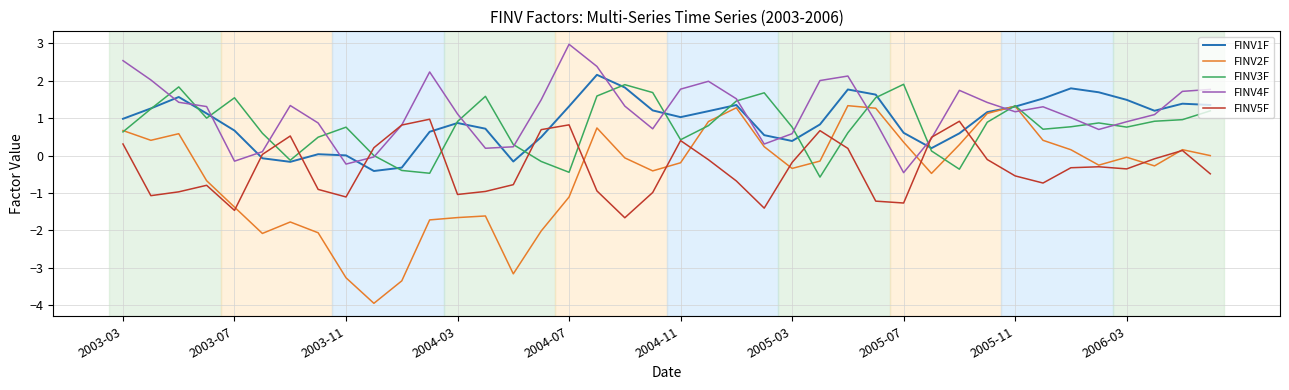

True or false: FINV5F and FINV1F cross at least once.

True